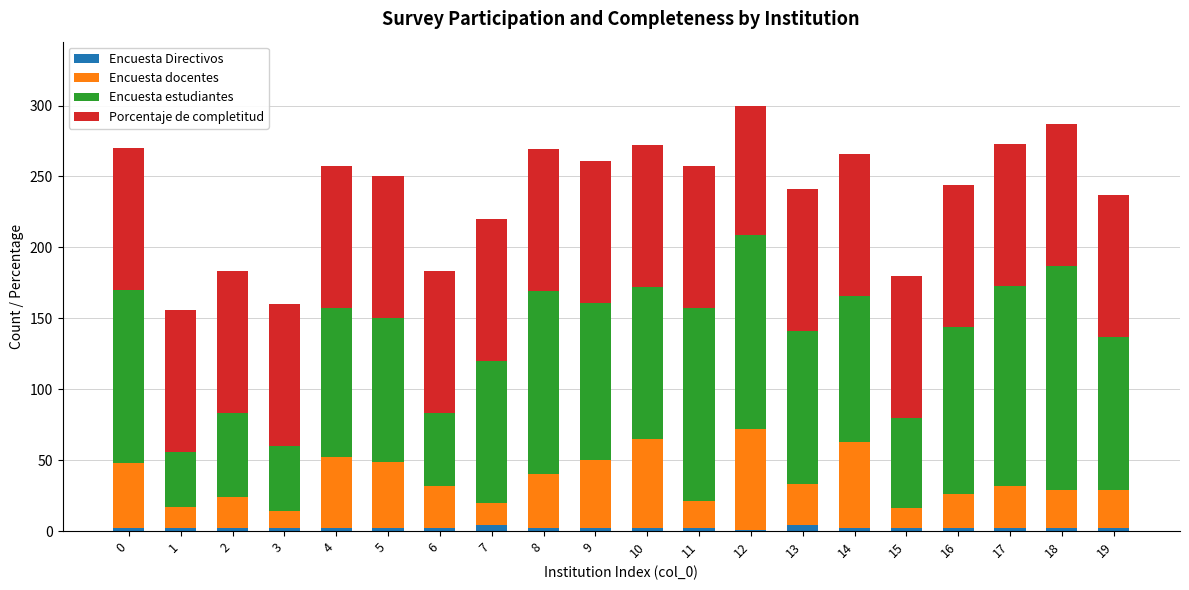

How many data points does each series have?

20